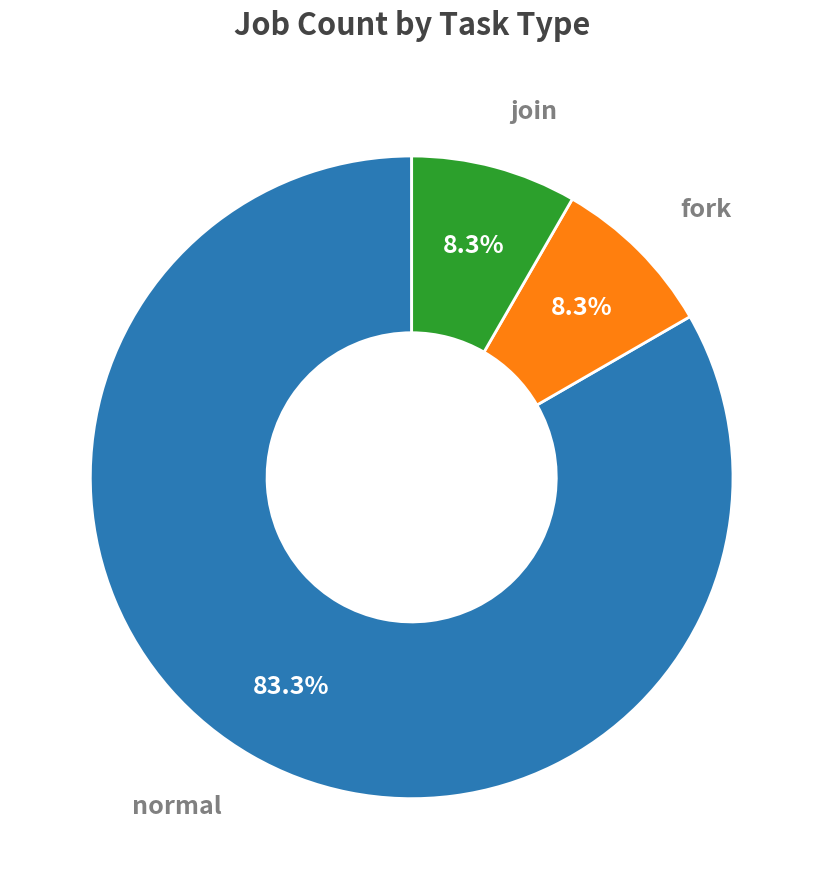

Does any single category account for the majority?

Yes